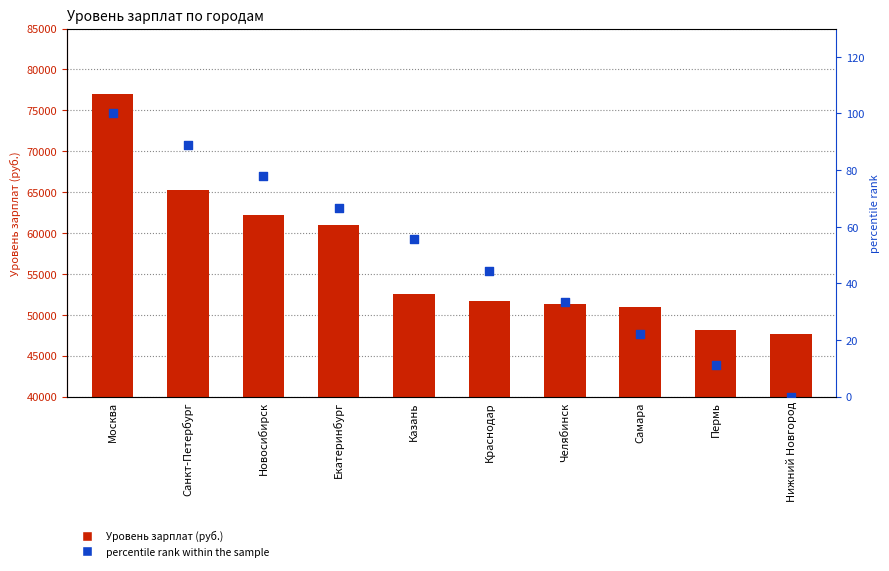

What are all the series names shown in the legend?

Уровень зарплат, percentile rank within the sample